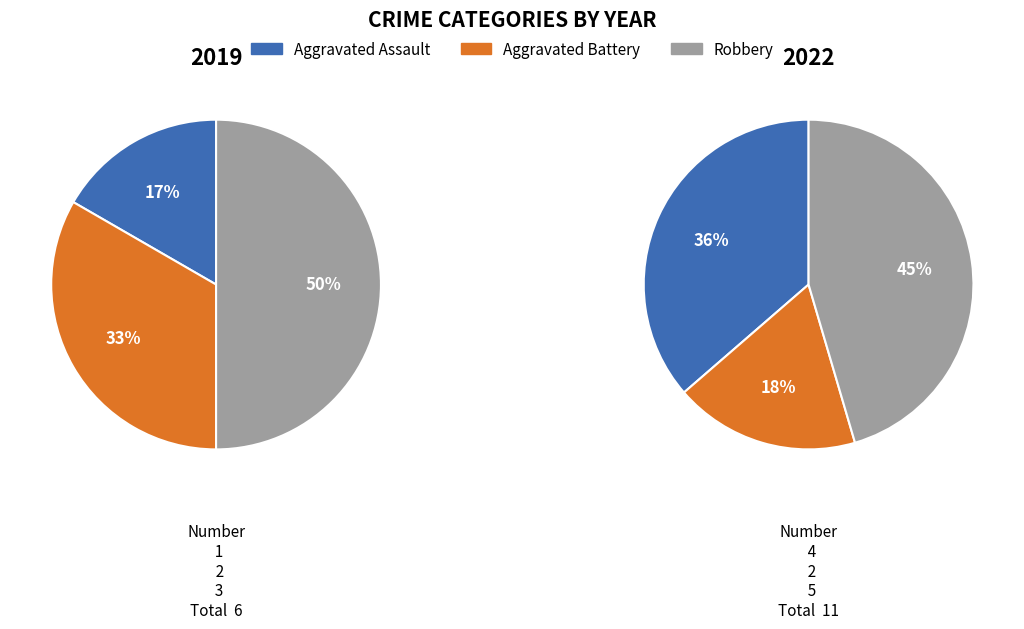

Count the number of slices in the pie.

6